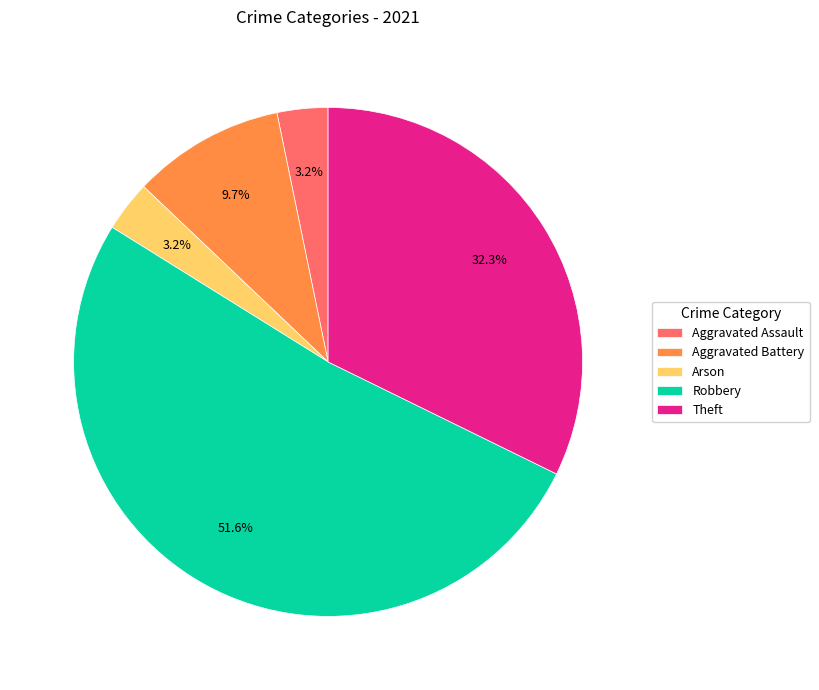

To the nearest percent, what is the combined percentage of Robbery and Theft?

84%